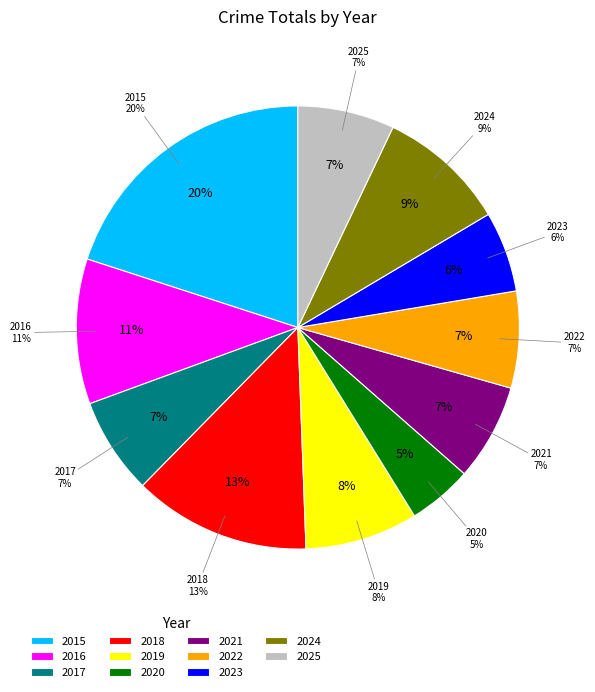

To the nearest percent, what portion does 2016 represent?

11%